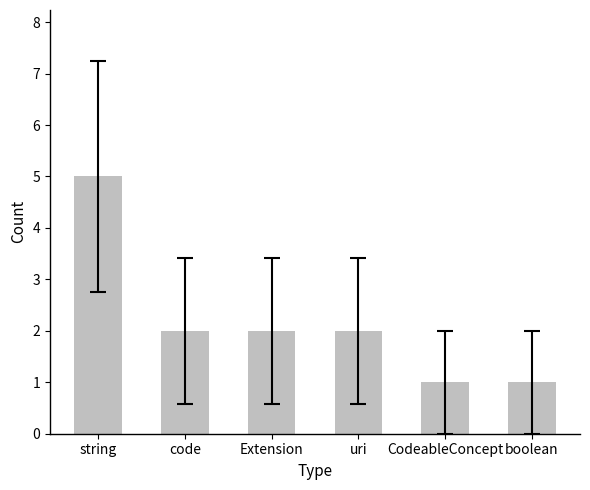

What is the change in value from code to boolean?

-1